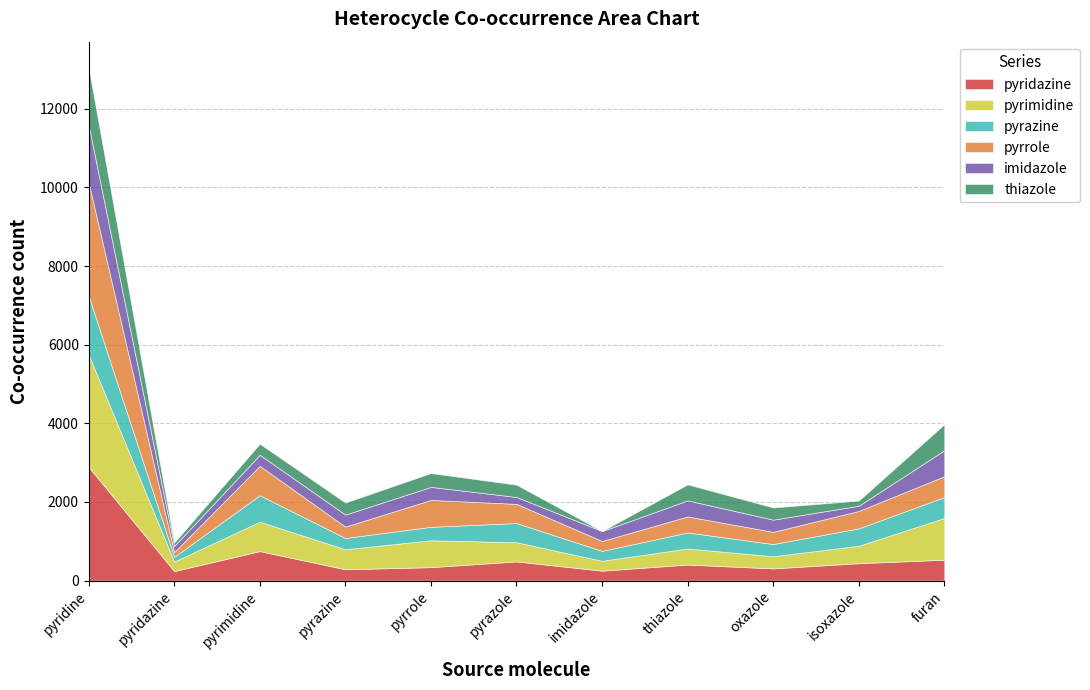

How many distinct data groups are displayed?

6